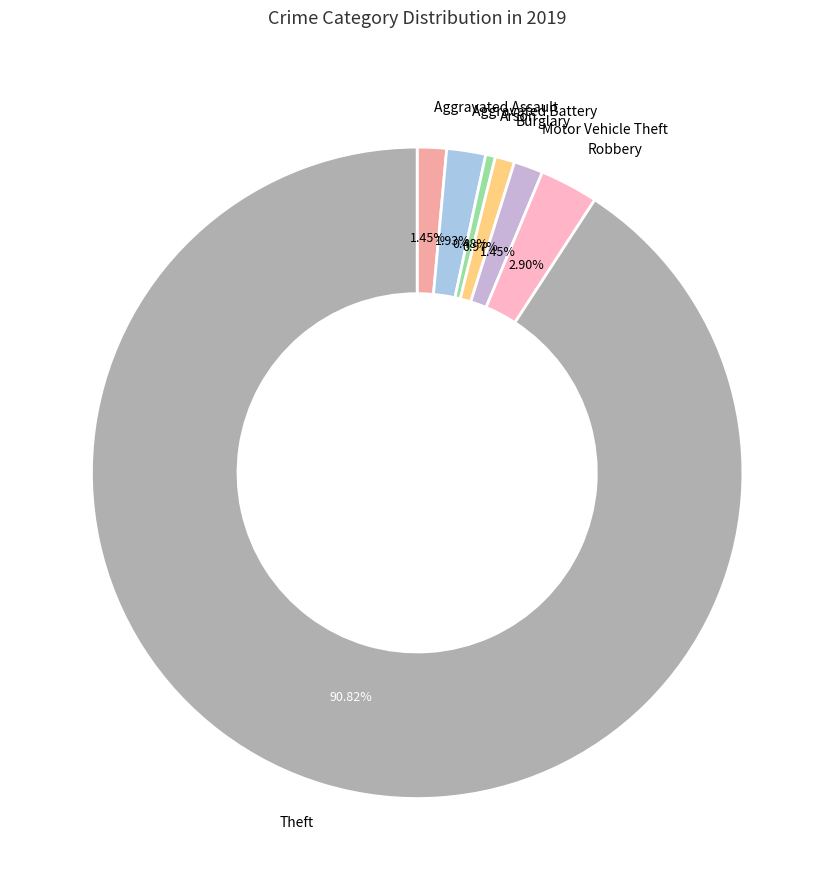

Does any single category account for the majority?

Yes